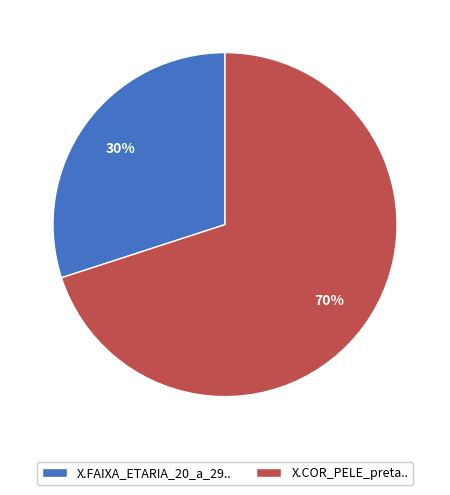

To the nearest percent, what is the difference between the X.COR_PELE_preta.. and X.FAIXA_ETARIA_20_a_29.. slice percentages?

40%